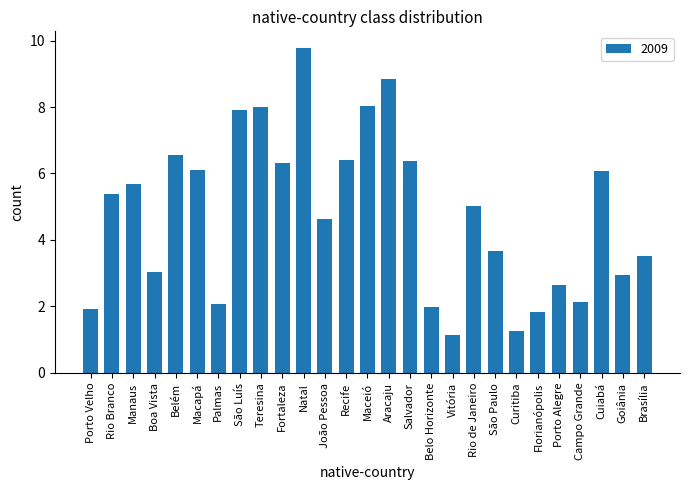

Which has a higher value, Teresina or São Paulo?

Teresina